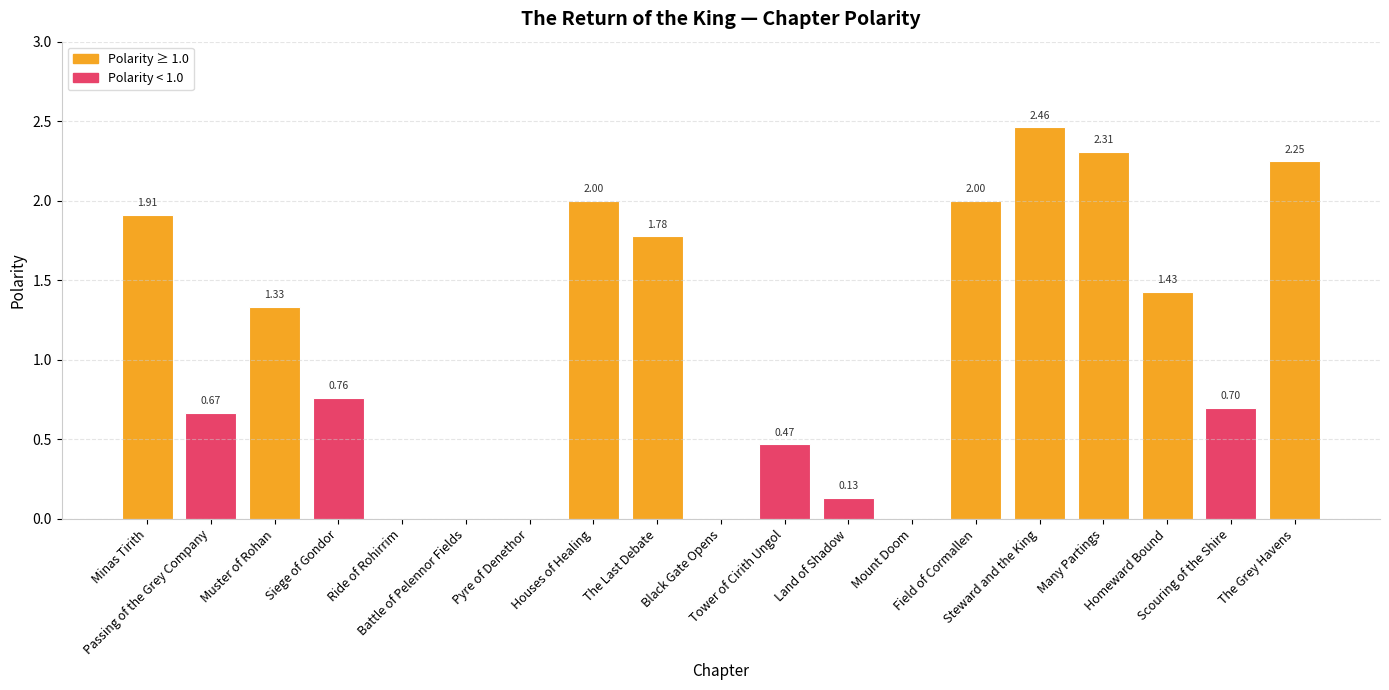

Which category has the highest value across all series?

Steward and the King